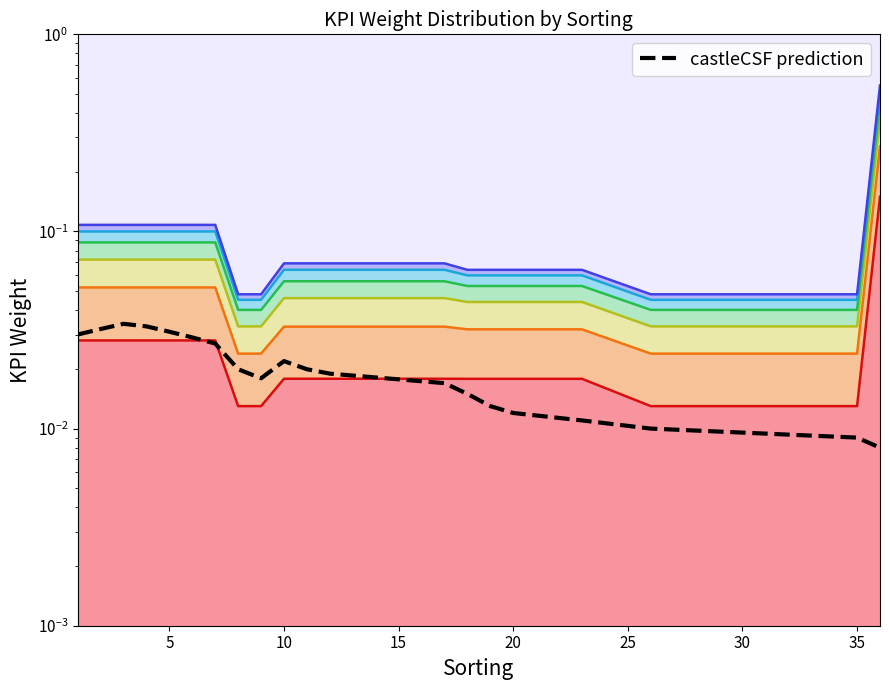

True or false: the data has more than 1 interior local peaks.

True